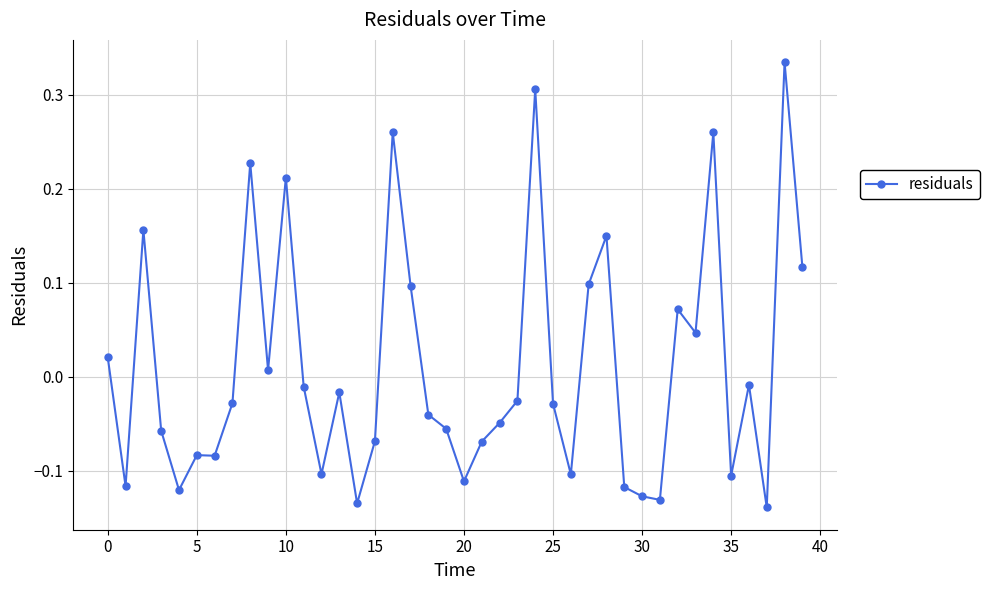

True or false: the data has more than 0 interior local peaks.

True